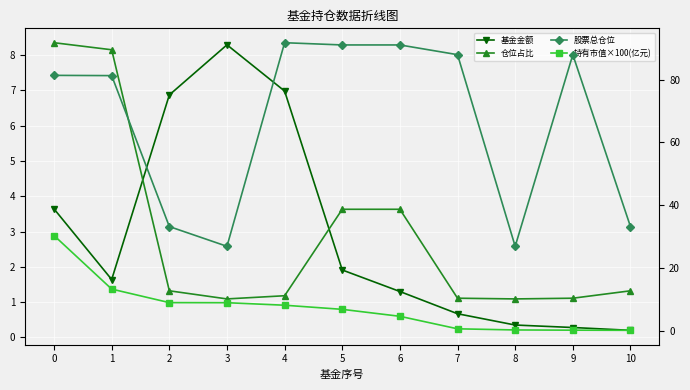

Where is the first local minimum for 股票总仓位?

3